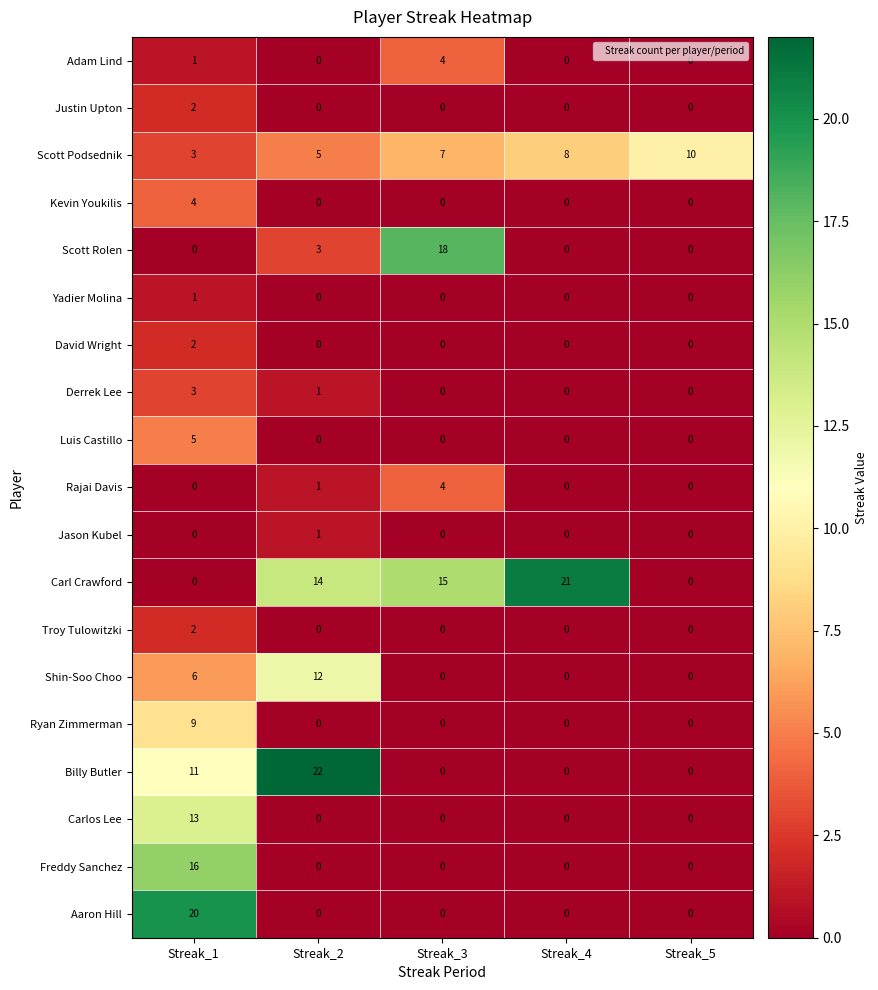

Which series has the widest spread of values?

Billy Butler